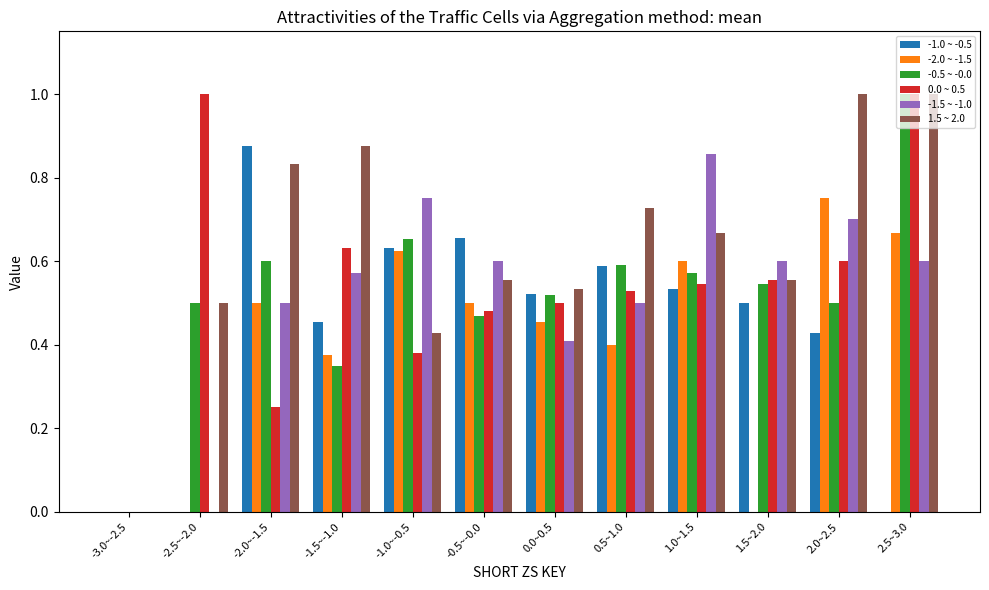

Is it true that -1.5 ~ -1.0 equals 0.2 at 1.0~1.5?

False